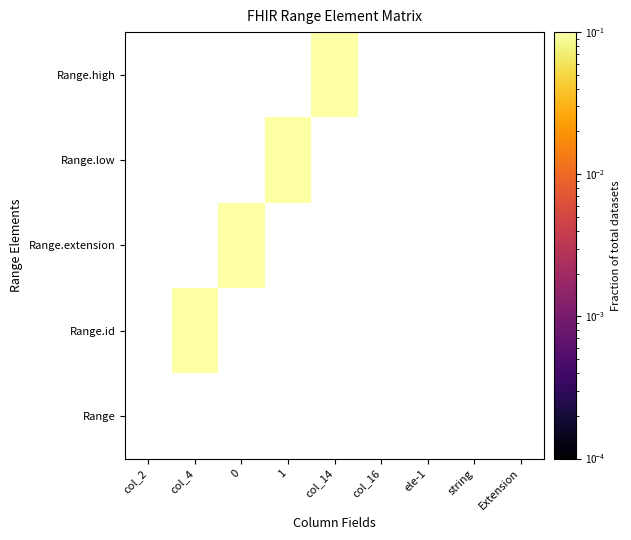

Which label corresponds to the largest value in the chart?

col_4